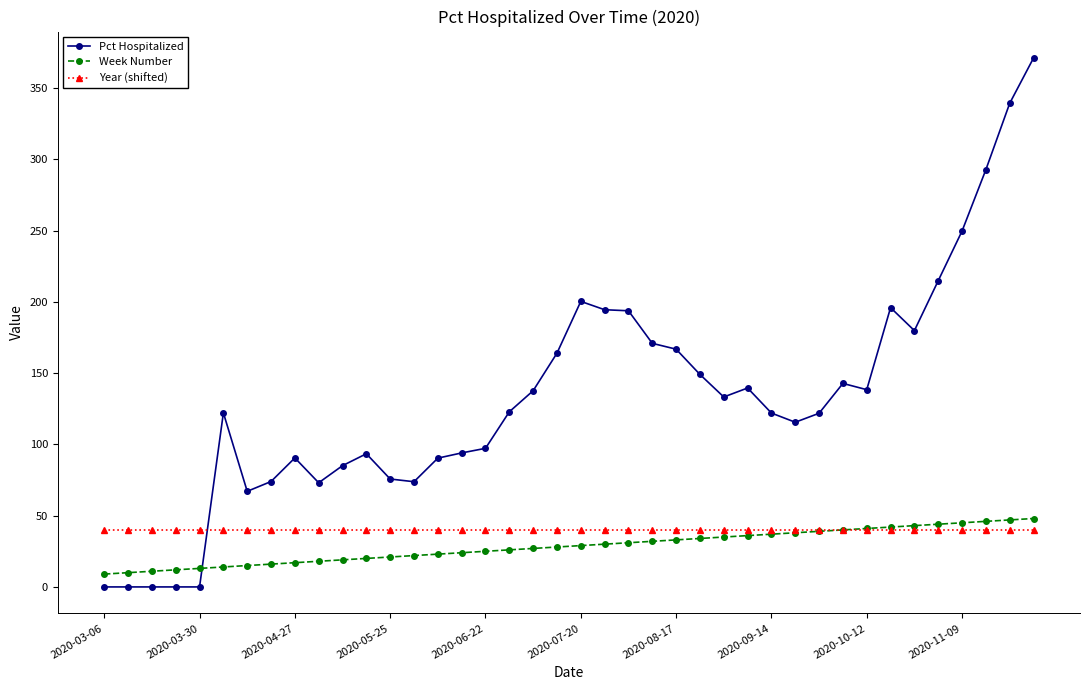

Which series has the widest spread of values?

Pct Hospitalized